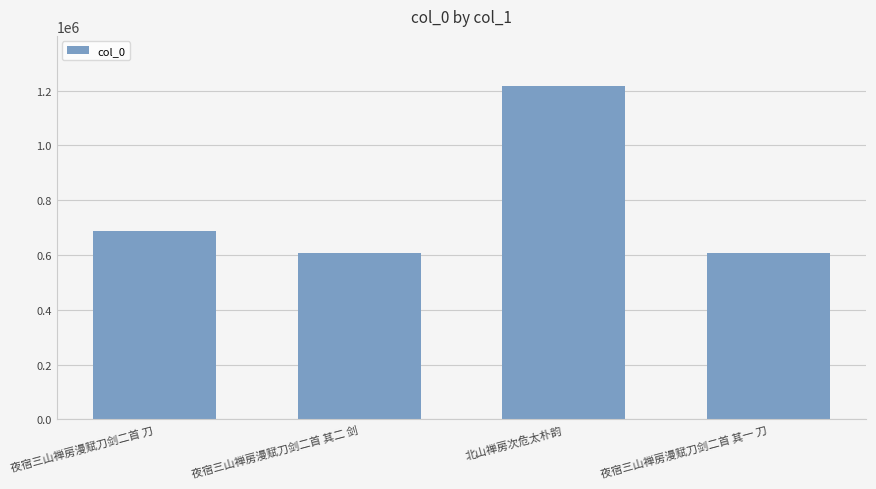

Which label corresponds to the largest value in the chart?

北山禅房次危太朴韵